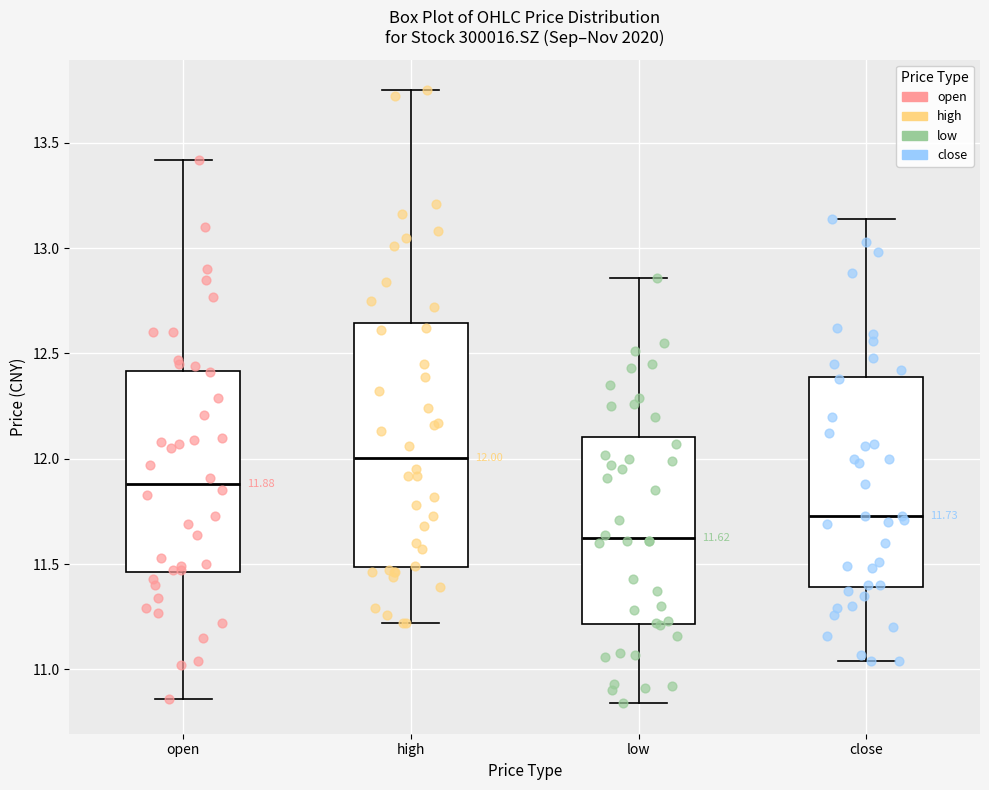

Which box has the highest median line?

high